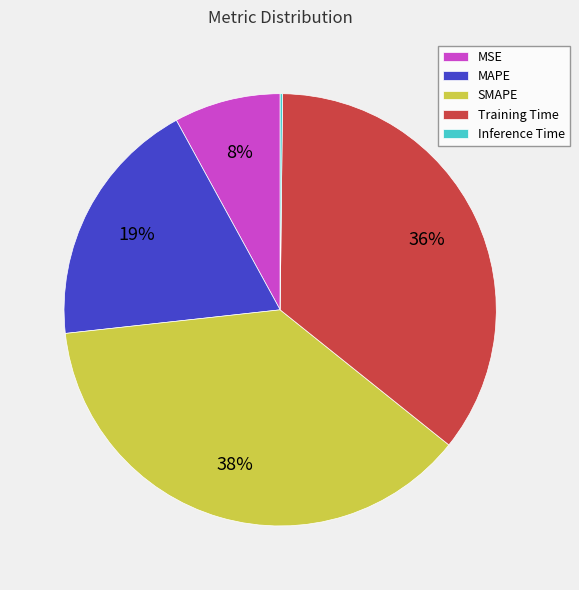

Does any single category account for the majority?

No